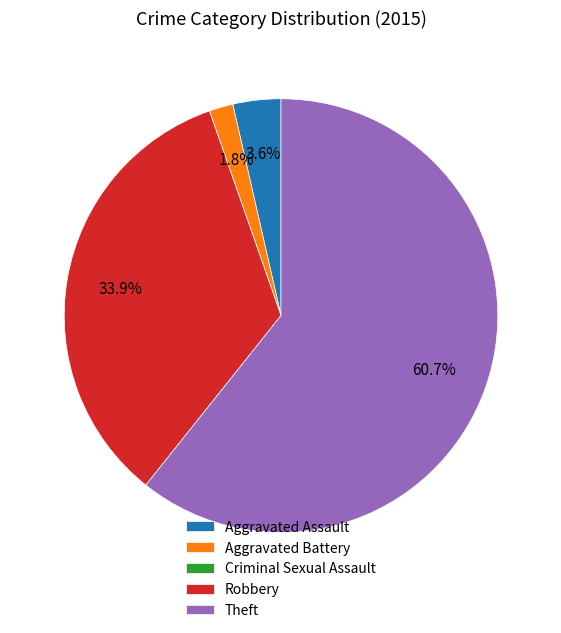

Which has a higher value, Aggravated Assault or Theft?

Theft